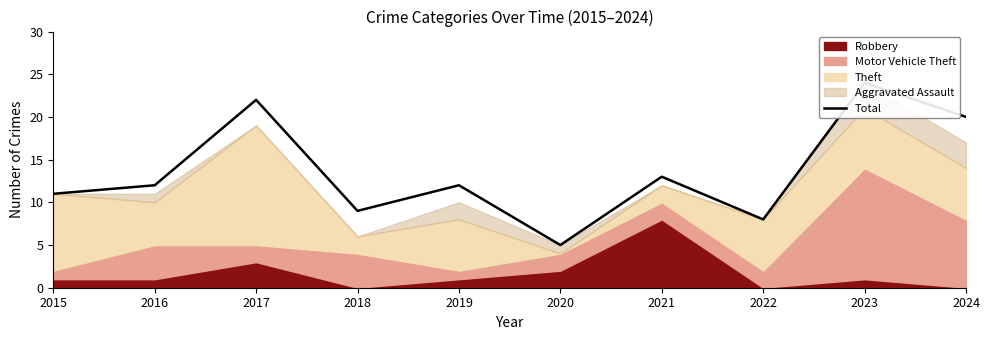

Does the chart have visible grid lines?

No